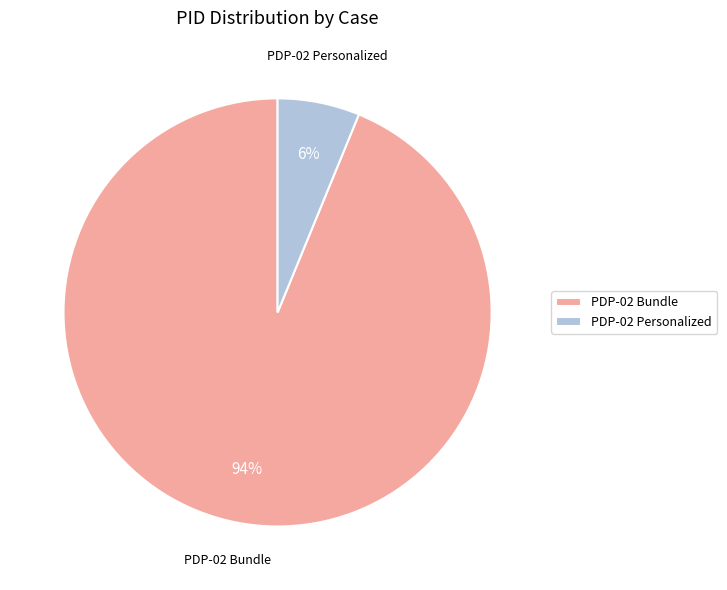

The PDP-02 Bundle slice represents 99% of the pie. True or false?

False